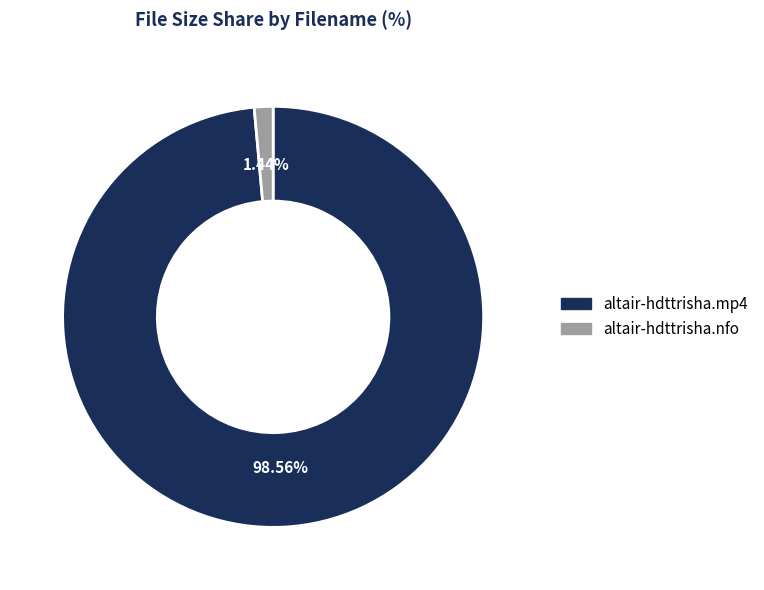

Count the number of slices in the pie.

2